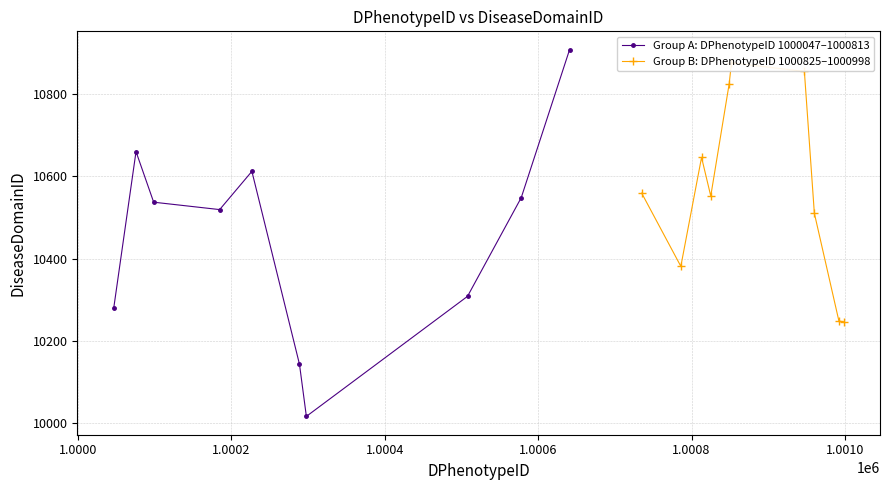

List the series in order of their peak value, lowest first.

Group B: DPhenotypeID 1000825–1000998, Group A: DPhenotypeID 1000047–1000813